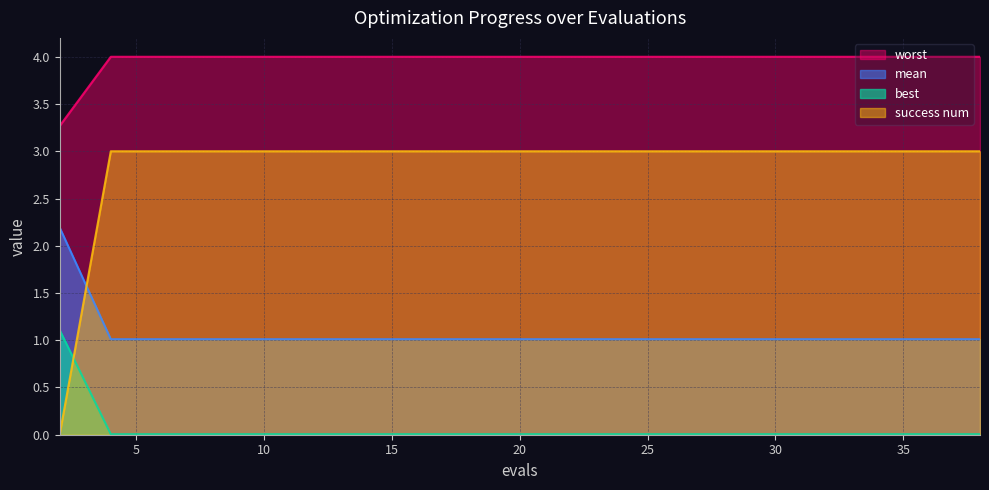

Does the chart display data point markers on the line(s)?

No